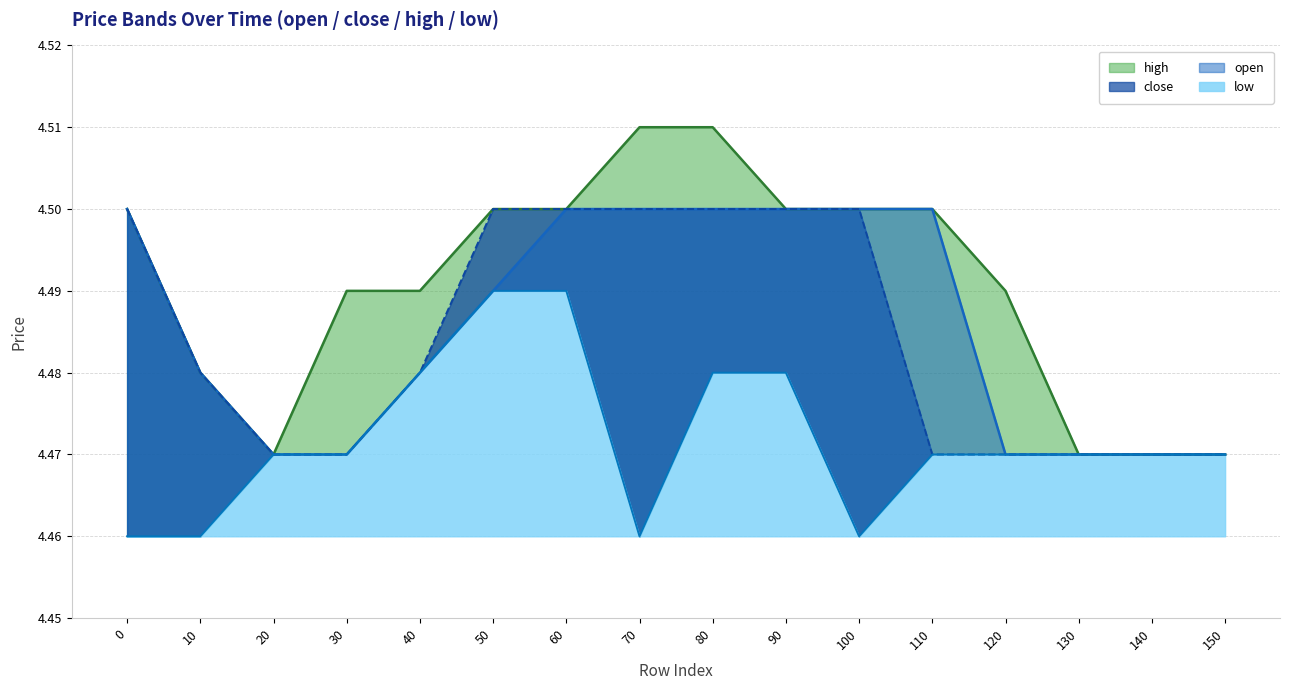

True or false: low and open intersect in this chart.

False